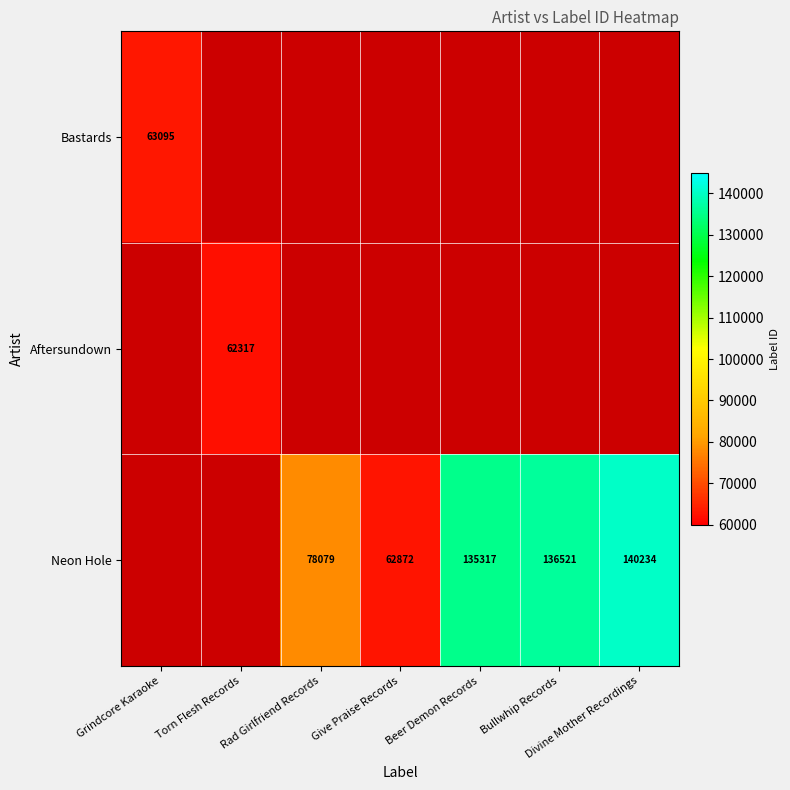

Is it true that Neon Hole equals 136521 at Bullwhip Records?

True